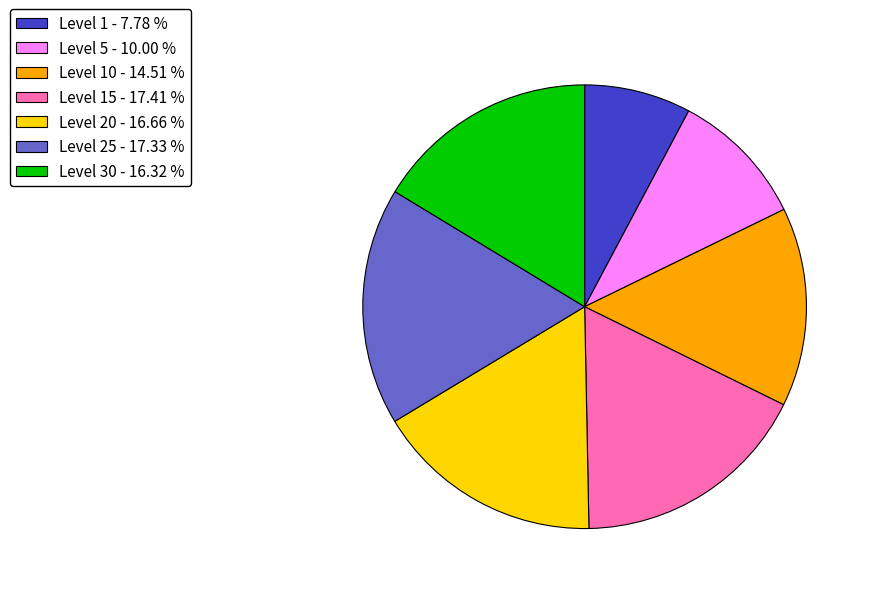

Do Level 5 - 10.00 % and Level 15 - 17.41 % together represent more than half of the pie?

No